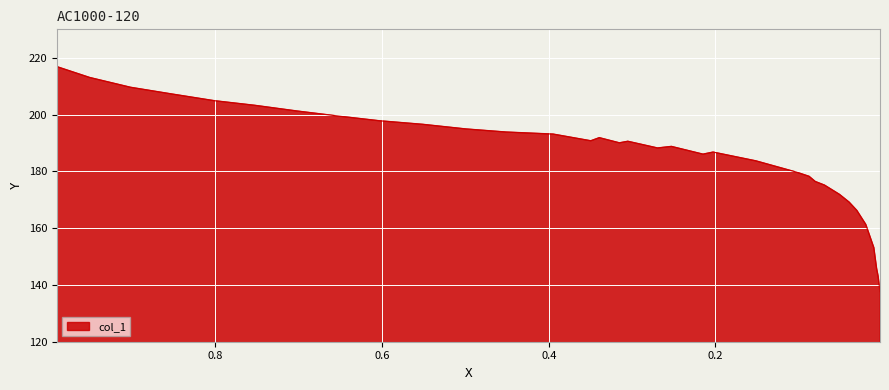

Reading left to right, list all the values displayed in this chart.

0.9902=216.9	0.9509=213.0	0.9019=209.6	0.8524=207.2	0.8015=204.9	0.7529=203.2	0.7025=201.3	0.6521=199.4	0.6035=197.8	0.5512=196.5	0.4994=194.9	0.4513=193.8	0.3949=193.1	0.3496=190.8	0.3394=191.9	0.3153=190.0	0.3052=190.6	0.2695=188.2	0.2529=188.8	0.215=186.0	0.2029=186.8	0.1516=183.7	0.1026=179.7	0.0877=178.2	0.0803=176.4	0.0692=175.2	0.0512=171.9	0.0396=169.1	0.0304=166.2	0.0197=161.3	0.01=153.1	0.0067=145.8	0.0049=143.1	0.0026=137.7